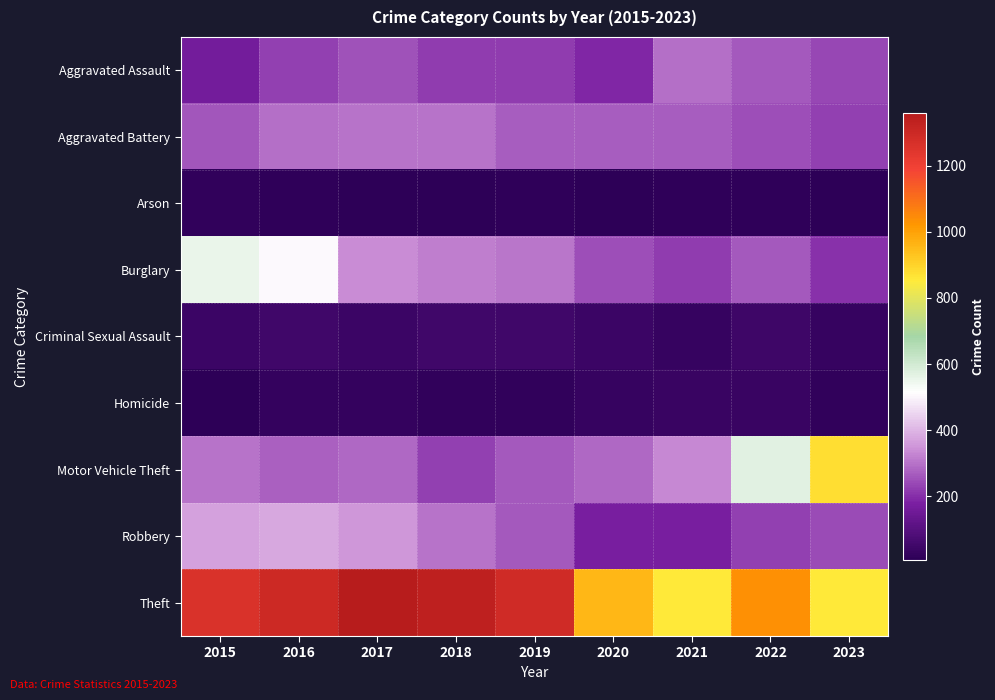

What is the maximum value for Burglary?

552